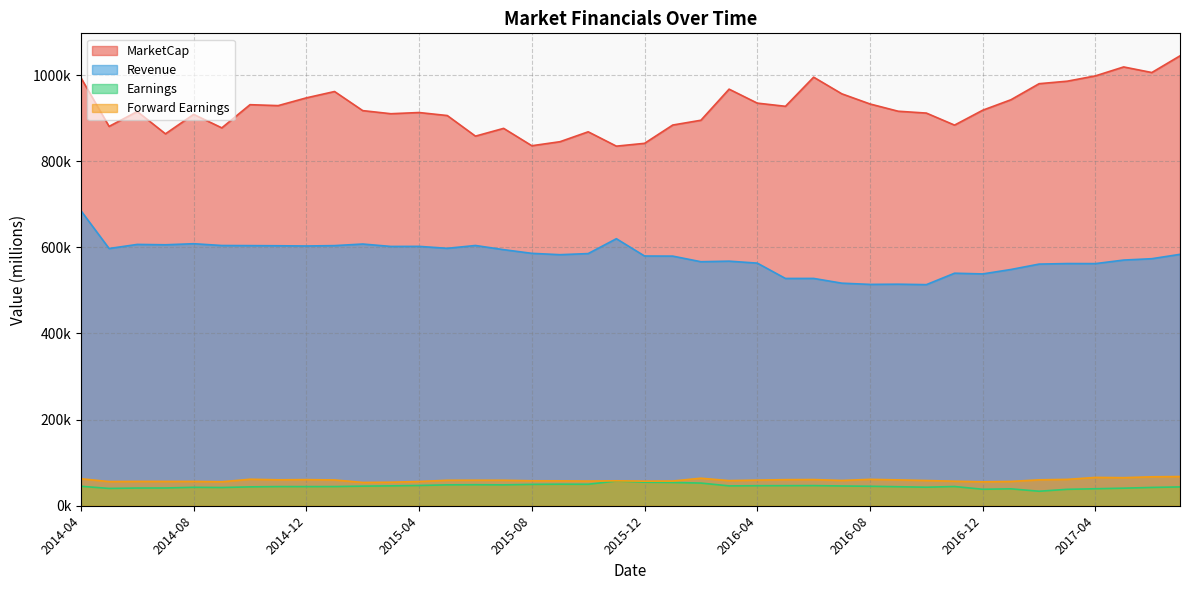

Reading left to right, what are all the values shown in this chart?

MarketCap: 2014-04=993755.0	2014-05=880814.0	2014-06=915379.9	2014-07=863568.2	2014-08=908764.3	2014-09=877424.4	2014-10=931253.7	2014-11=929109.3	2014-12=947108.1	2015-01=961839.7	2015-02=917469.8	2015-03=910277.7	2015-04=913045.9	2015-05=906055.2	2015-06=858230.9	2015-07=876276.8	2015-08=835961.4	2015-09=845304.9	2015-10=868296.6	2015-11=834988.7	2015-12=841524.8	2016-01=883990.9	2016-02=895139.0	2016-03=967337.7	2016-04=934888.0	2016-05=927513.5	2016-06=995143.4	2016-07=956504.8	2016-08=932926.0	2016-09=916052.0	2016-10=911775.1	2016-11=883835.5	2016-12=918454.4	2017-01=942699.1	2017-02=979989.6	2017-03=985817.3	2017-04=998164.6	2017-05=1018910.0	2017-06=1005934.1	2017-07=1044706.1
Revenue: 2014-04=685166.2	2014-05=597284.8	2014-06=606796.7	2014-07=605949.9	2014-08=608433.9	2014-09=604270.8	2014-10=604001.6	2014-11=603674.7	2014-12=603156.2	2015-01=604007.0	2015-02=607691.0	2015-03=602087.3	2015-04=602257.7	2015-05=597730.1	2015-06=604327.7	2015-07=594621.2	2015-08=586094.9	2015-09=582938.4	2015-10=585526.9	2015-11=620034.6	2015-12=579884.4	2016-01=579629.3	2016-02=566593.4	2016-03=567909.7	2016-04=563365.9	2016-05=527749.4	2016-06=527822.4	2016-07=516802.0	2016-08=513968.3	2016-09=514415.0	2016-10=513400.8	2016-11=539929.4	2016-12=538288.7	2017-01=548564.9	2017-02=561097.8	2017-03=562360.5	2017-04=562252.0	2017-05=570455.9	2017-06=573630.6	2017-07=583769.4
Earnings: 2014-04=45173.4	2014-05=40202.2	2014-06=41122.9	2014-07=41242.9	2014-08=42803.9	2014-09=42306.6	2014-10=43805.2	2014-11=44464.0	2014-12=44411.3	2015-01=44495.9	2015-02=45492.4	2015-03=46126.1	2015-04=47030.1	2015-05=48473.4	2015-06=48768.9	2015-07=48439.7	2015-08=49609.1	2015-09=50019.3	2015-10=49867.8	2015-11=57423.3	2015-12=54607.1	2016-01=53959.6	2016-02=52637.6	2016-03=46072.1	2016-04=46478.4	2016-05=46577.1	2016-06=46736.3	2016-07=45862.1	2016-08=45211.5	2016-09=44144.2	2016-10=43032.4	2016-11=44603.8	2016-12=38258.5	2017-01=39230.4	2017-02=33660.2	2017-03=38115.7	2017-04=39419.5	2017-05=40786.1	2017-06=42497.8	2017-07=43678.2
Forward Earnings: 2014-04=62668.1	2014-05=56091.8	2014-06=56458.9	2014-07=56410.7	2014-08=56450.8	2014-09=55639.1	2014-10=61517.4	2014-11=60206.3	2014-12=60640.2	2015-01=59890.3	2015-02=54064.6	2015-03=54623.9	2015-04=56258.6	2015-05=59158.7	2015-06=59268.9	2015-07=59172.7	2015-08=57918.7	2015-09=57855.9	2015-10=57285.5	2015-11=57890.1	2015-12=57122.8	2016-01=57391.4	2016-02=63914.2	2016-03=58296.0	2016-04=59546.3	2016-05=60560.9	2016-06=60806.0	2016-07=58697.2	2016-08=61280.6	2016-09=60035.6	2016-10=58546.0	2016-11=56942.4	2016-12=55481.5	2017-01=56376.9	2017-02=60177.8	2017-03=61199.2	2017-04=65752.8	2017-05=65153.6	2017-06=67217.1	2017-07=67792.8